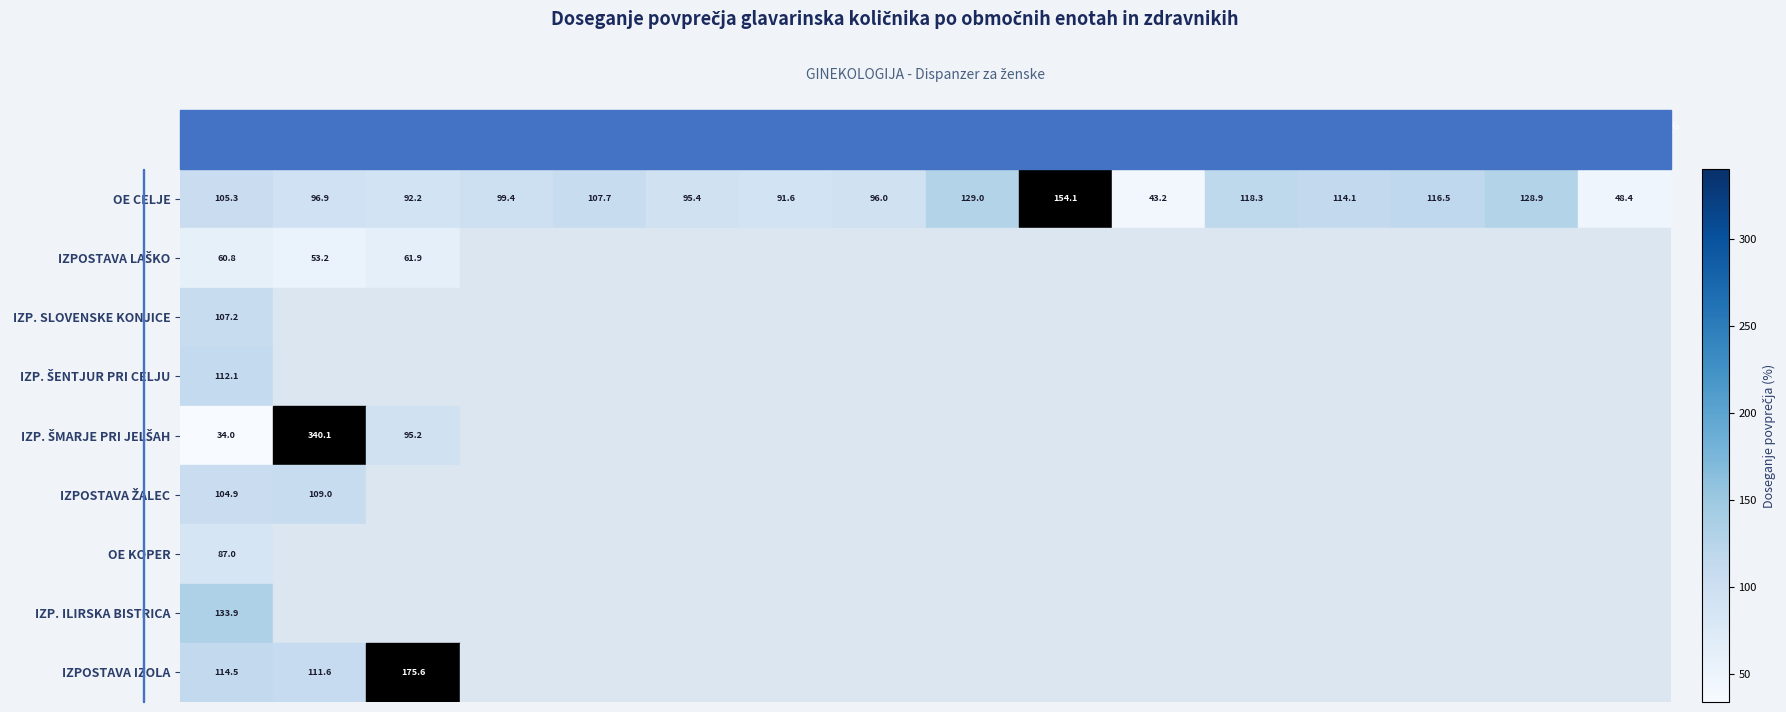

Which series has the widest spread of values?

IZP. ŠMARJE PRI JELŠAH